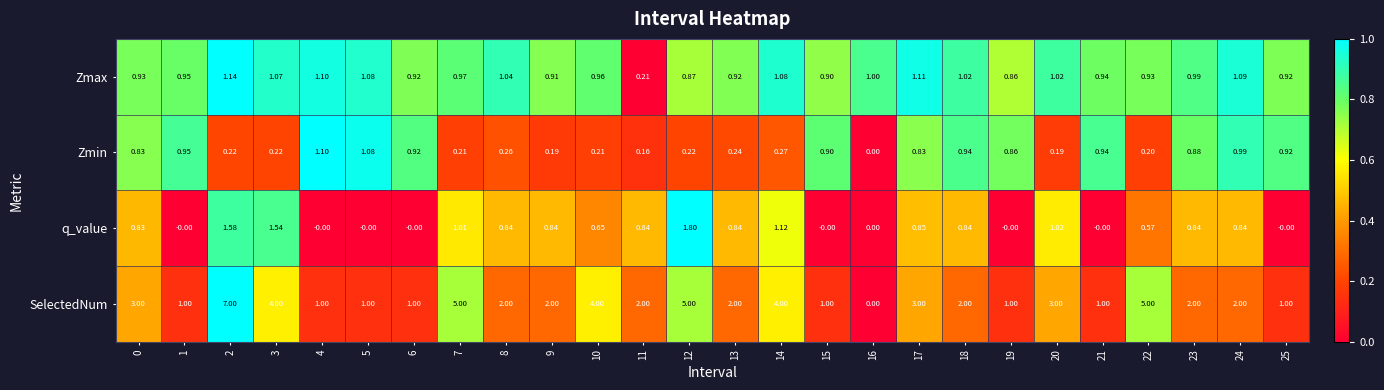

Rank the series by their maximum value, from lowest to highest.

Zmin, Zmax, q_value, SelectedNum